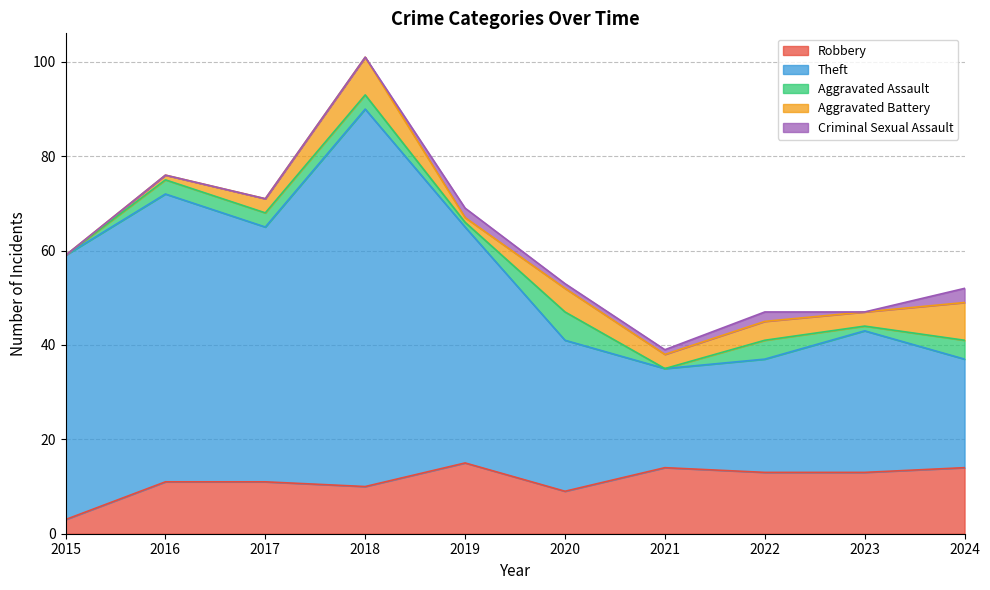

Reading left to right, what are all the values shown in this chart?

Robbery: 2015=3	2016=11	2017=11	2018=10	2019=15	2020=9	2021=14	2022=13	2023=13	2024=14
Theft: 2015=56	2016=61	2017=54	2018=80	2019=50	2020=32	2021=21	2022=24	2023=30	2024=23
Aggravated Assault: 2015=0	2016=3	2017=3	2018=3	2019=1	2020=6	2021=0	2022=4	2023=1	2024=4
Aggravated Battery: 2015=0	2016=1	2017=3	2018=8	2019=1	2020=5	2021=3	2022=4	2023=3	2024=8
Criminal Sexual Assault: 2015=0	2016=0	2017=0	2018=0	2019=2	2020=1	2021=1	2022=2	2023=0	2024=3